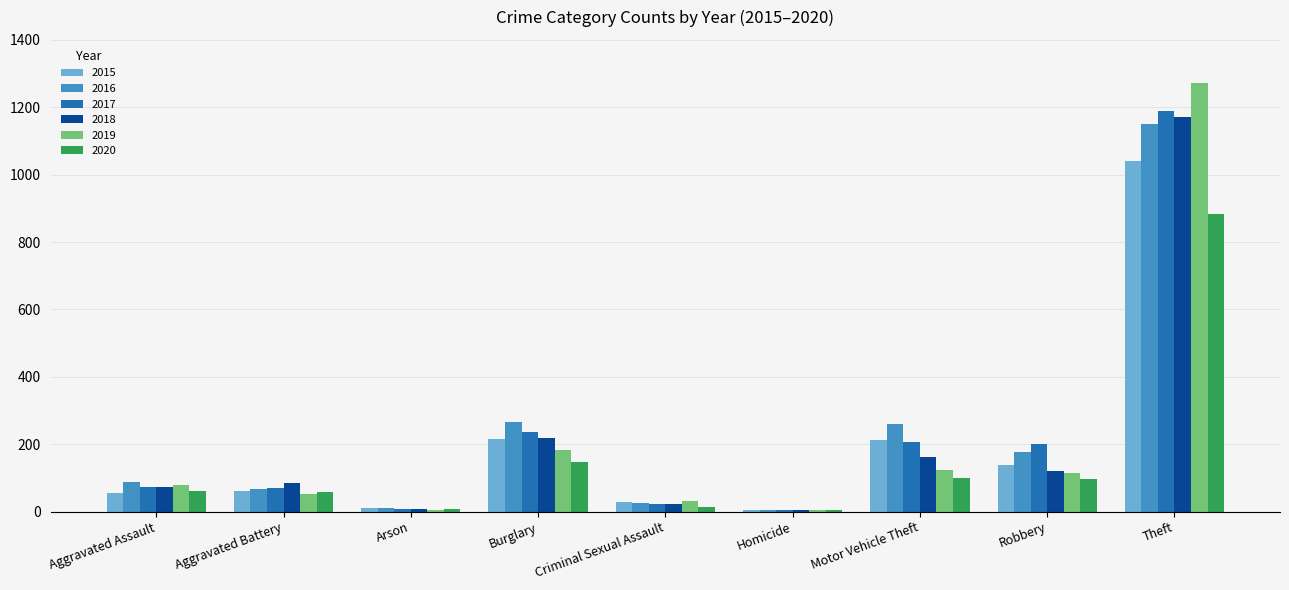

Where is 2018 nearest to the value 587?

Burglary